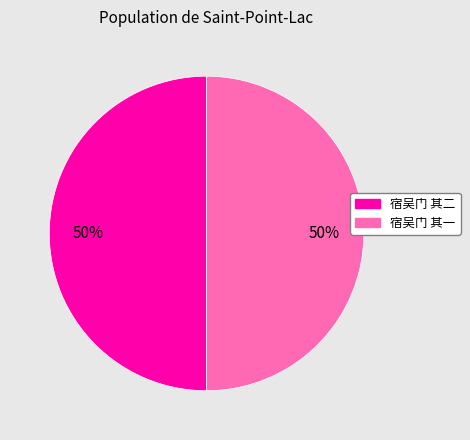

How many slices are in this pie chart?

2